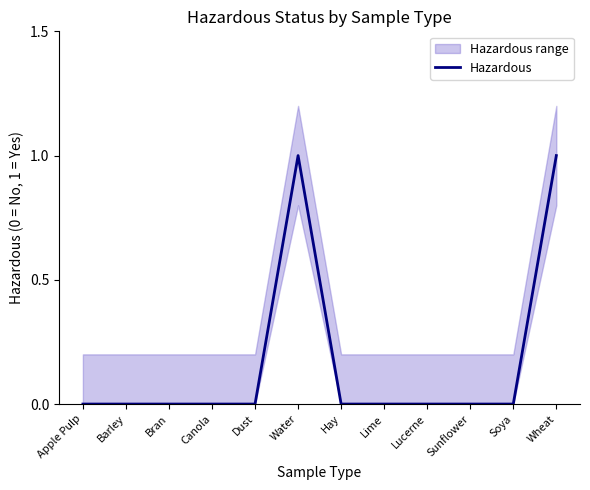

How many positive values are there?

2